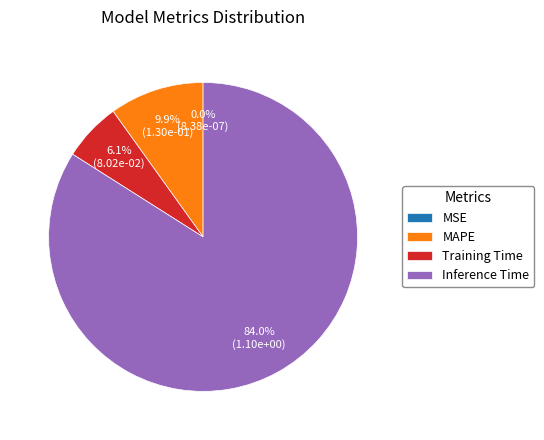

Do Inference Time and Training Time together represent more than half of the pie?

Yes